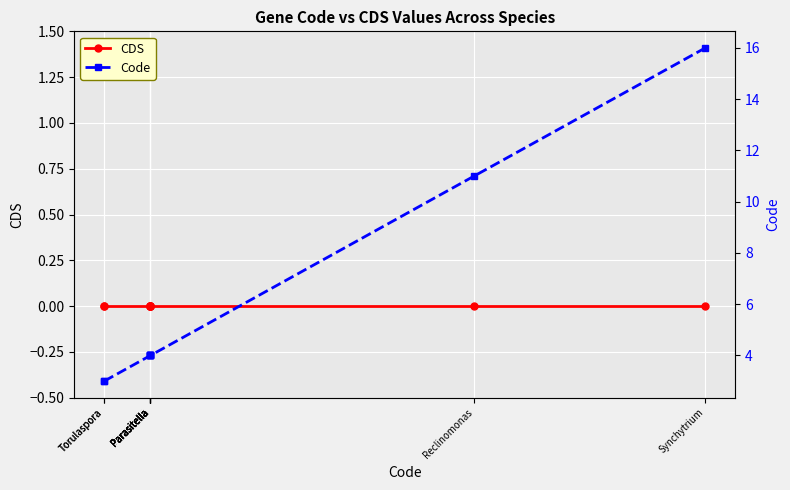

Read the Code value at Parasitella.

4